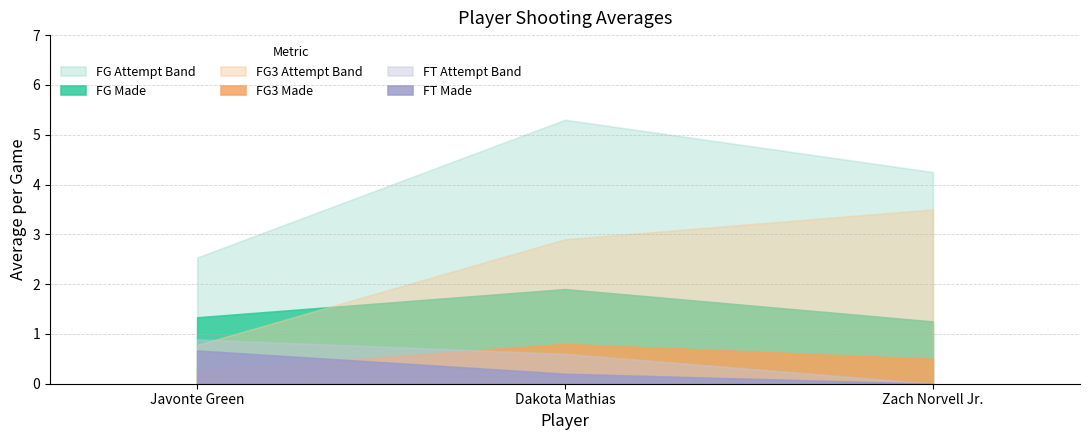

What is the label of the 1st point from the left?

Javonte Green